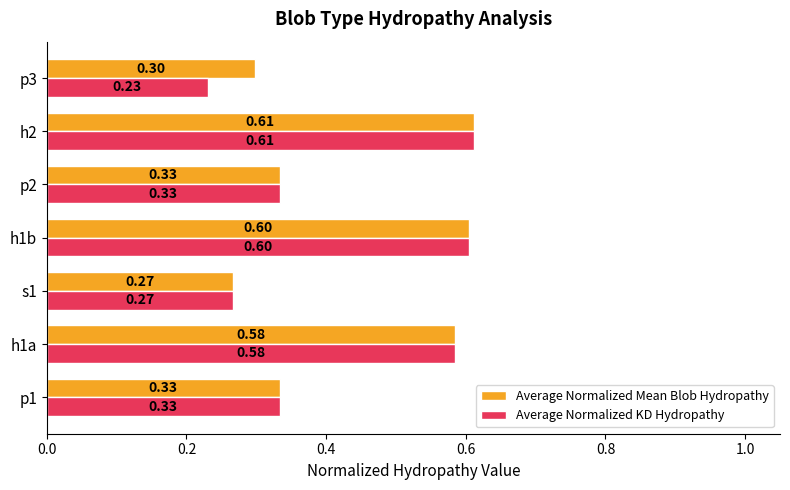

What are all the series names shown in the legend?

Average Normalized Mean Blob Hydropathy, Average Normalized KD Hydropathy